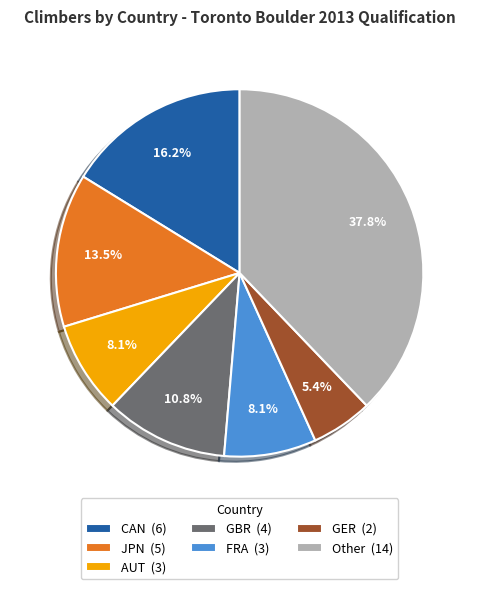

Approximately how many times larger is the value at CAN compared to AUT?

2.0